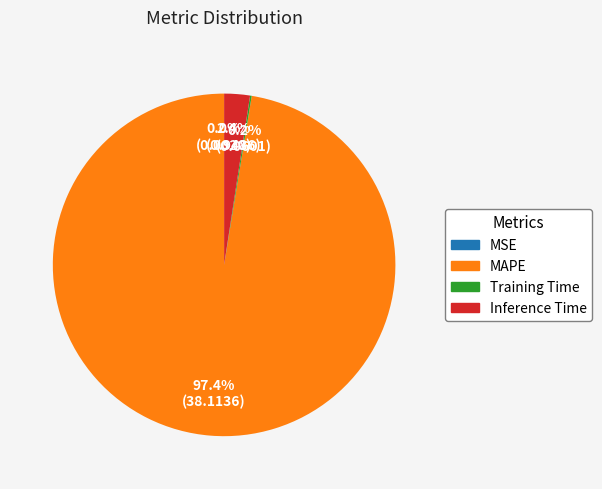

Does any single category account for the majority?

Yes